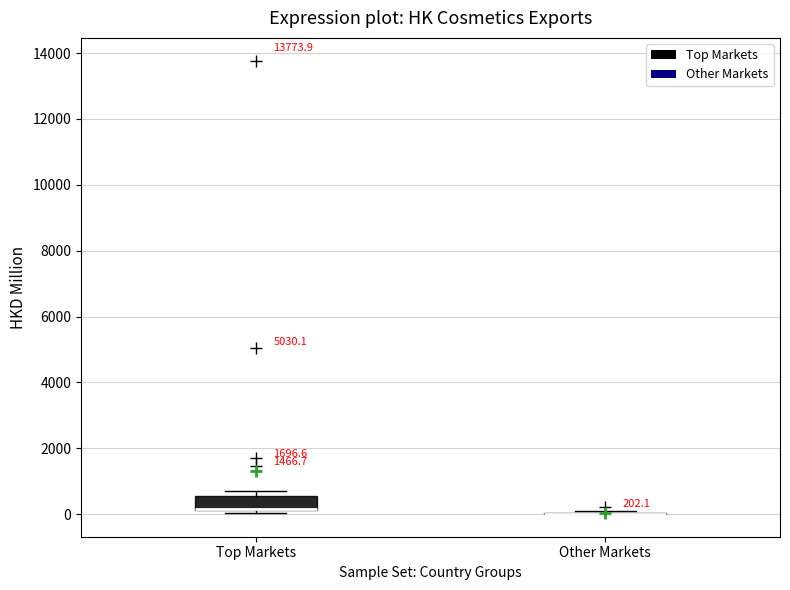

Which box is the tallest, from its lower edge to its upper edge?

Top Markets